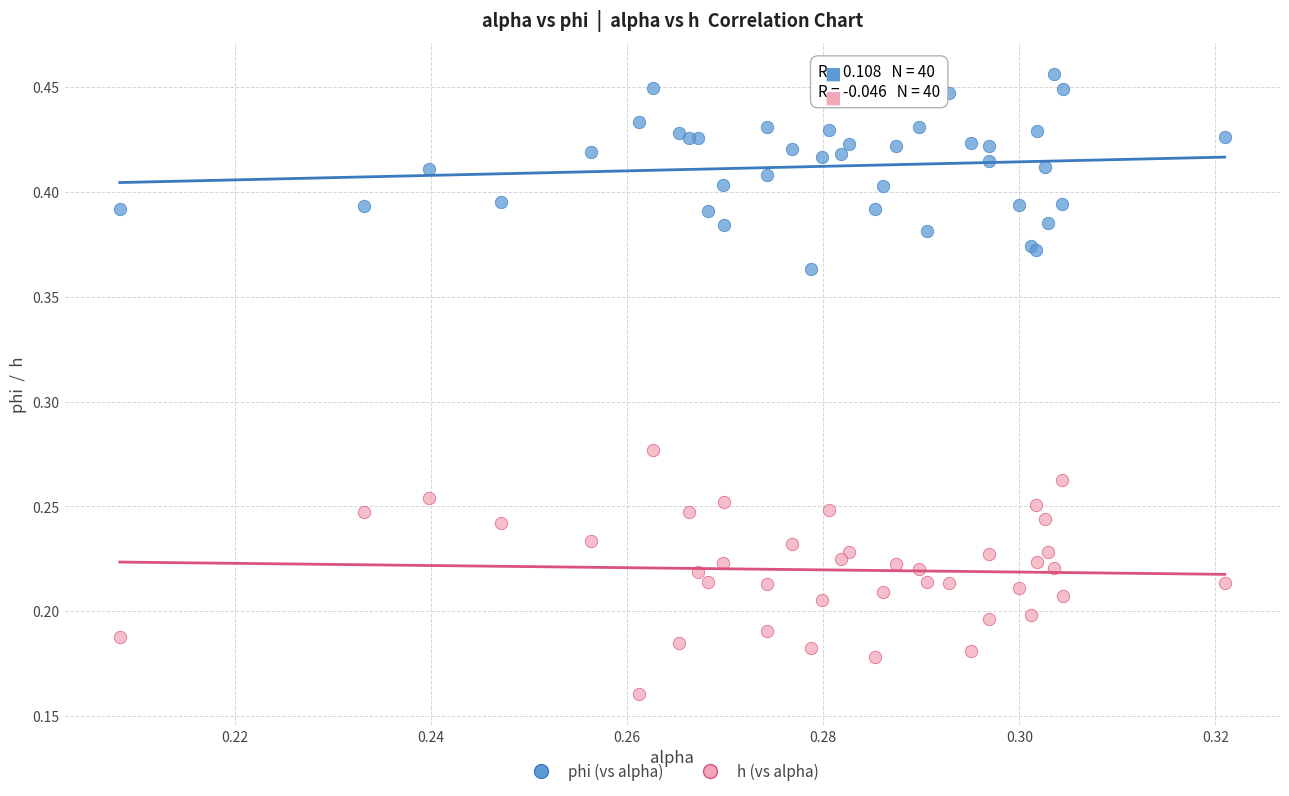

Which series reaches the minimum Y coordinate?

h (vs alpha)